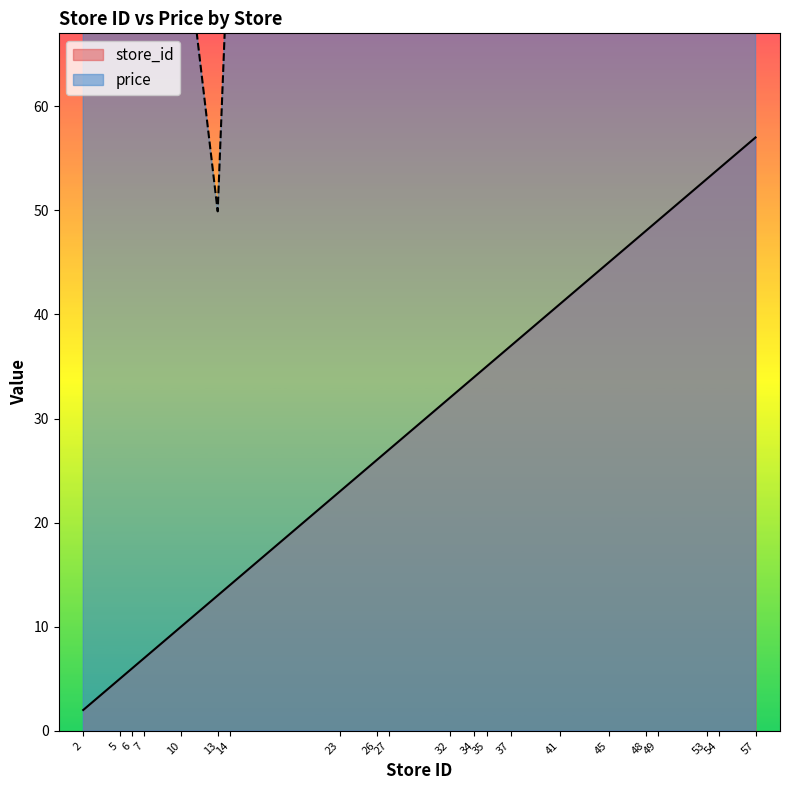

What is the value of the price point at the 14th from the left?

79.9